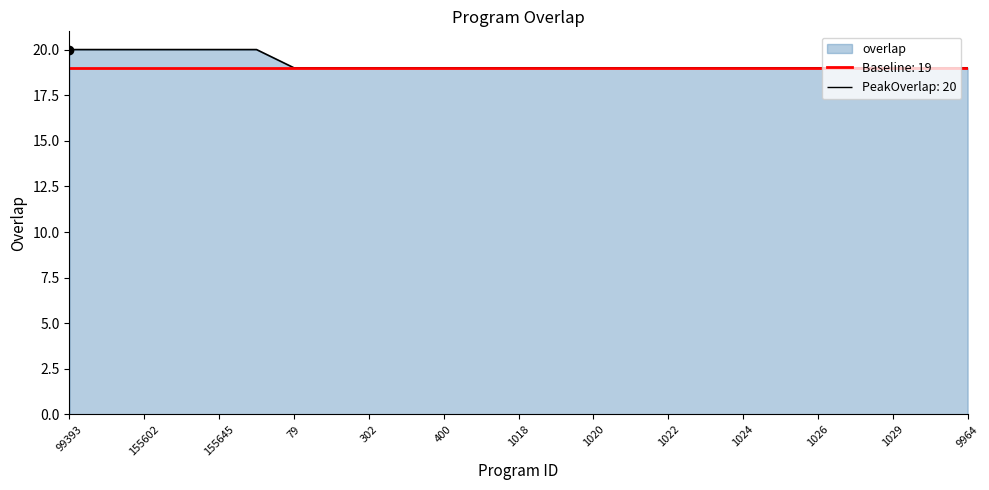

The chart shows a value of 12 at 155645. True or false?

False